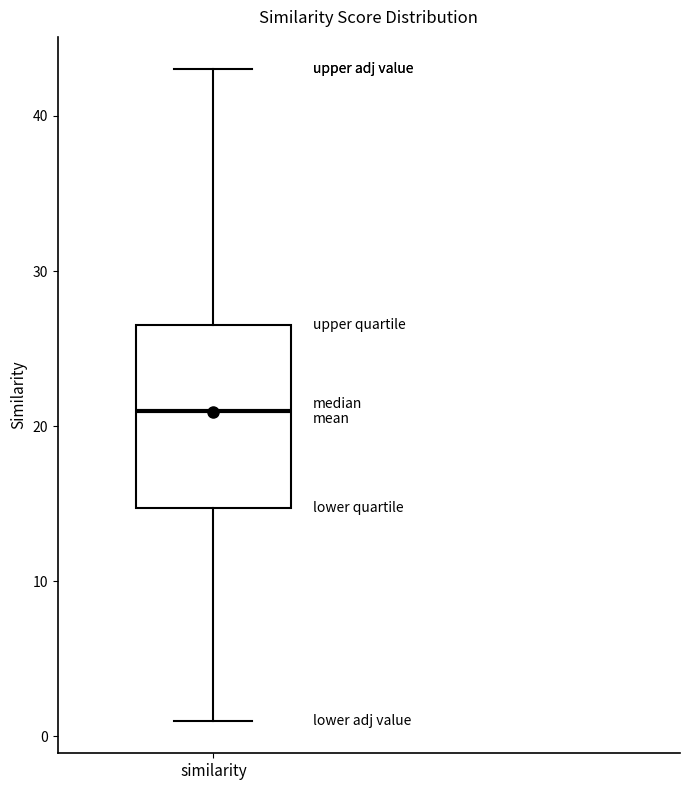

Where does the median line of the box for similarity sit on the y-axis? The values are not printed on the chart, so give them approximately, as read against the axis.

21